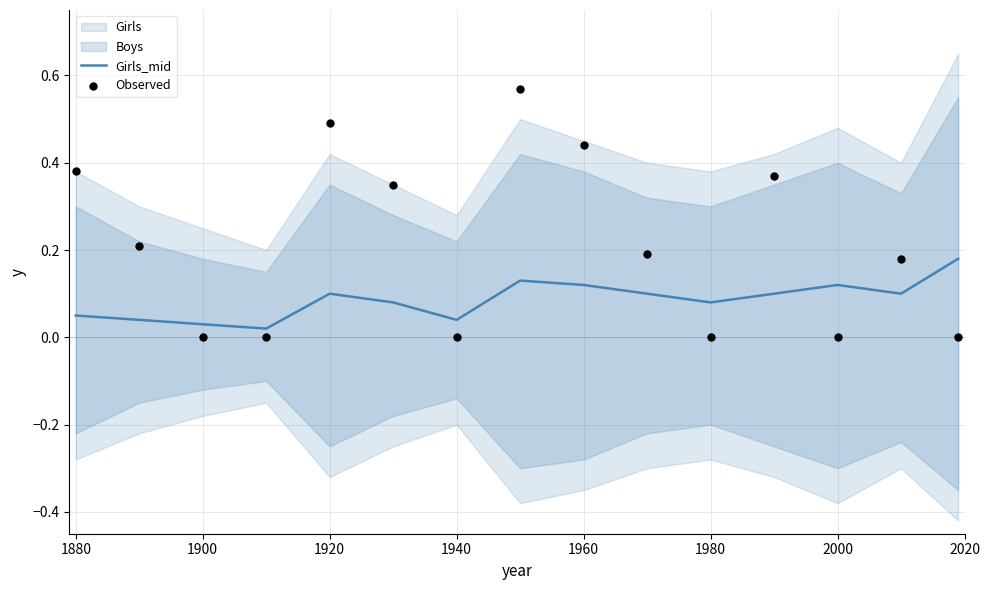

Which series has the largest total across all categories?

Observed